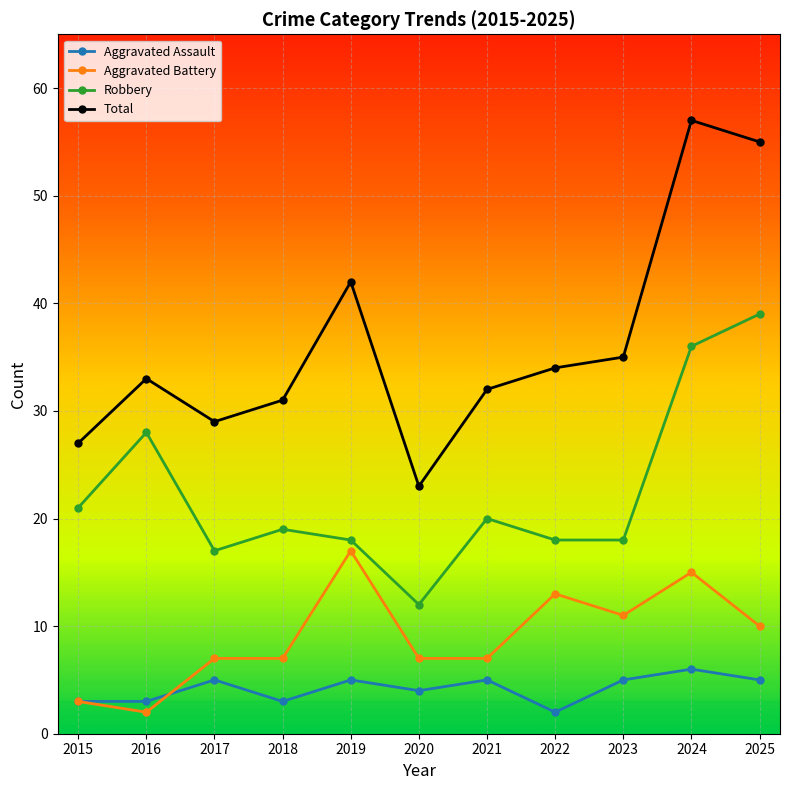

What is the difference between the Aggravated Battery values at 2023 and 2024?

4